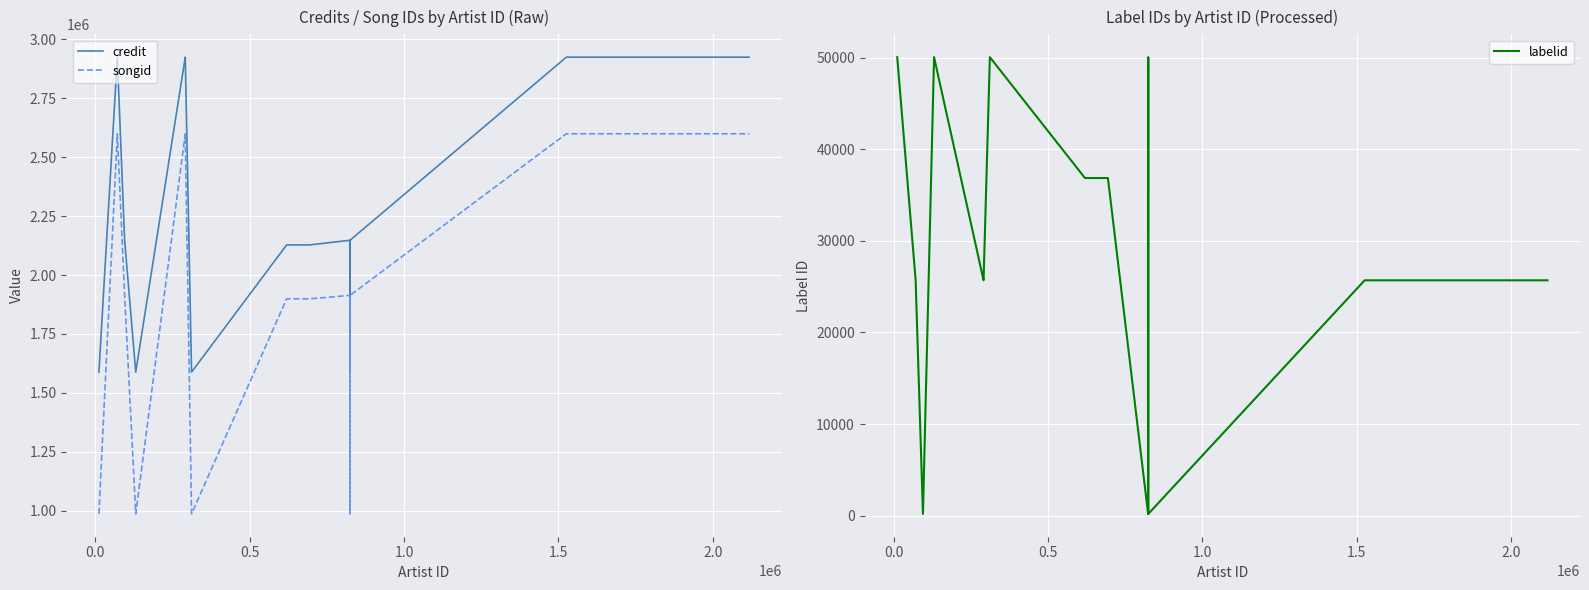

True or false: songid and credit cross at least once.

False